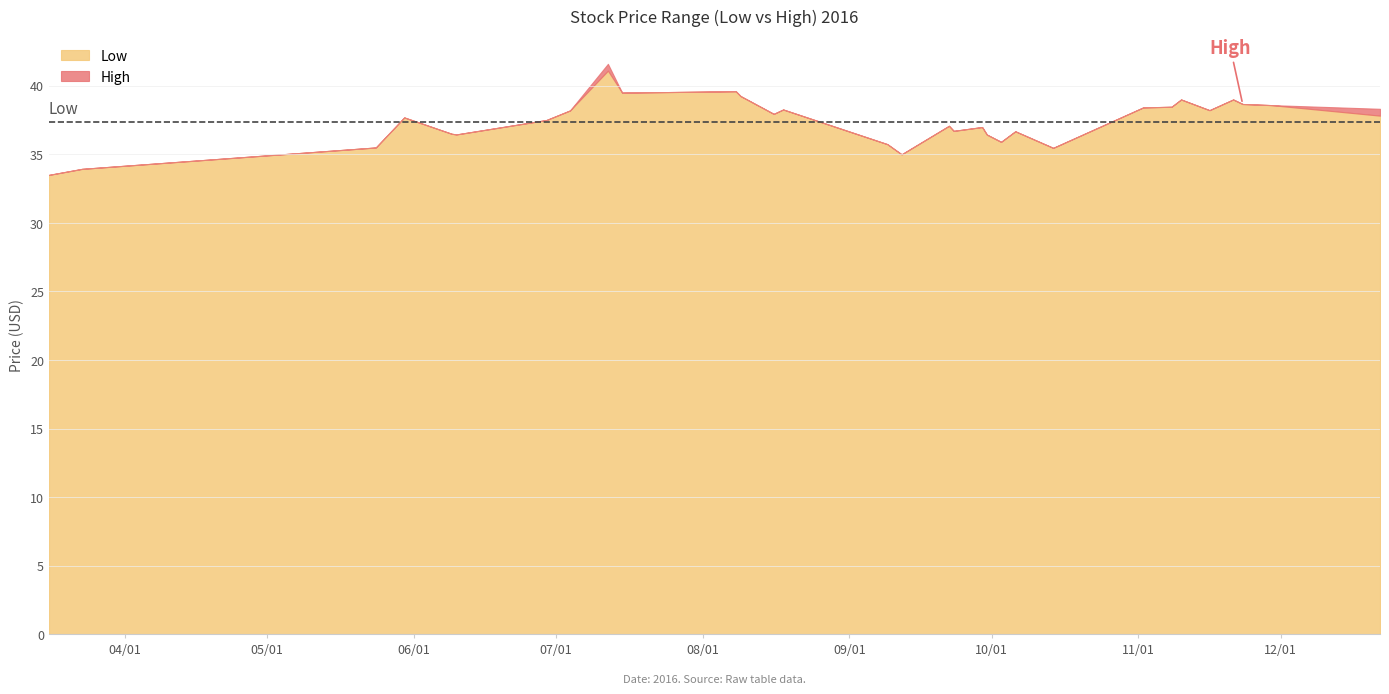

What is the difference between the High values at 2016-03-23 and 2016-06-09?

2.6